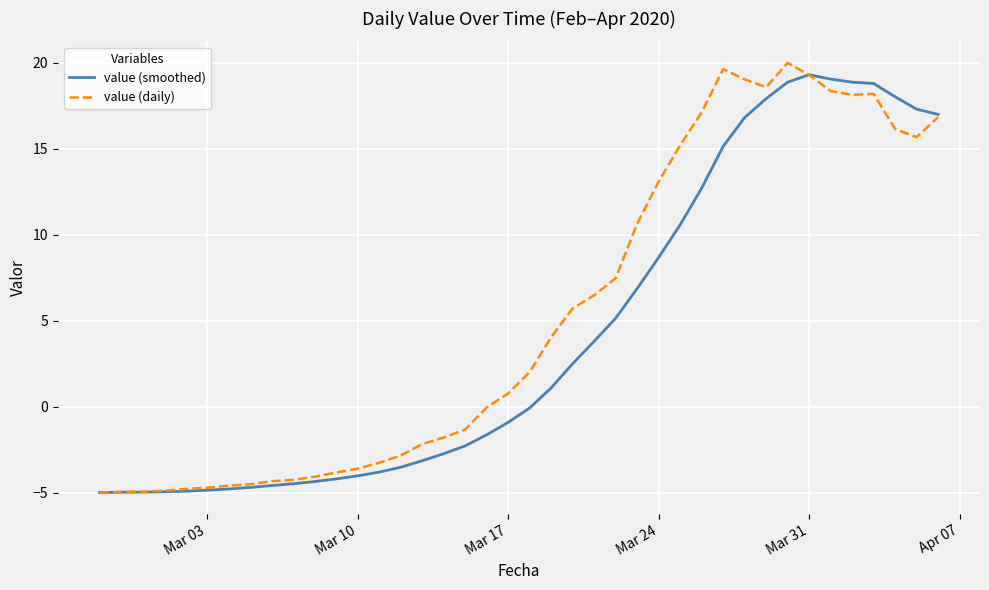

What is the lowest value of the value (smoothed) series?

-5.0